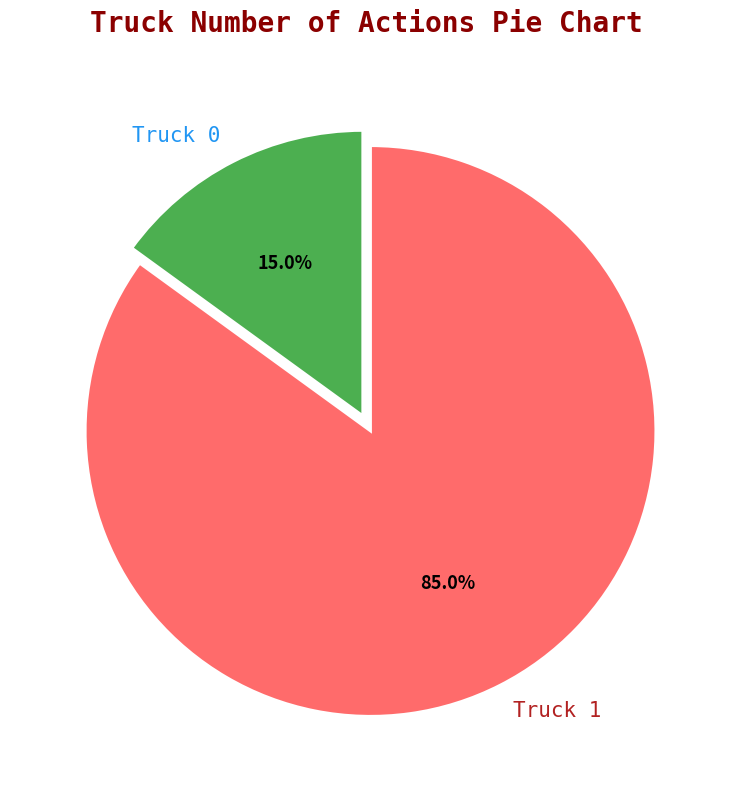

How many segments does this pie chart have?

2